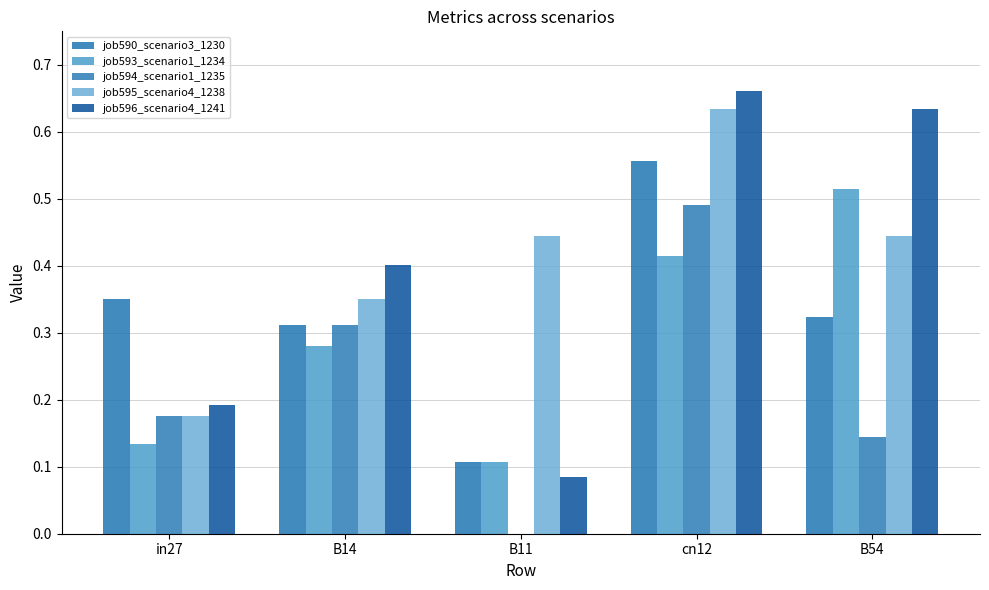

What is the difference between the job595_scenario4_1238 values at B54 and B14?

0.1